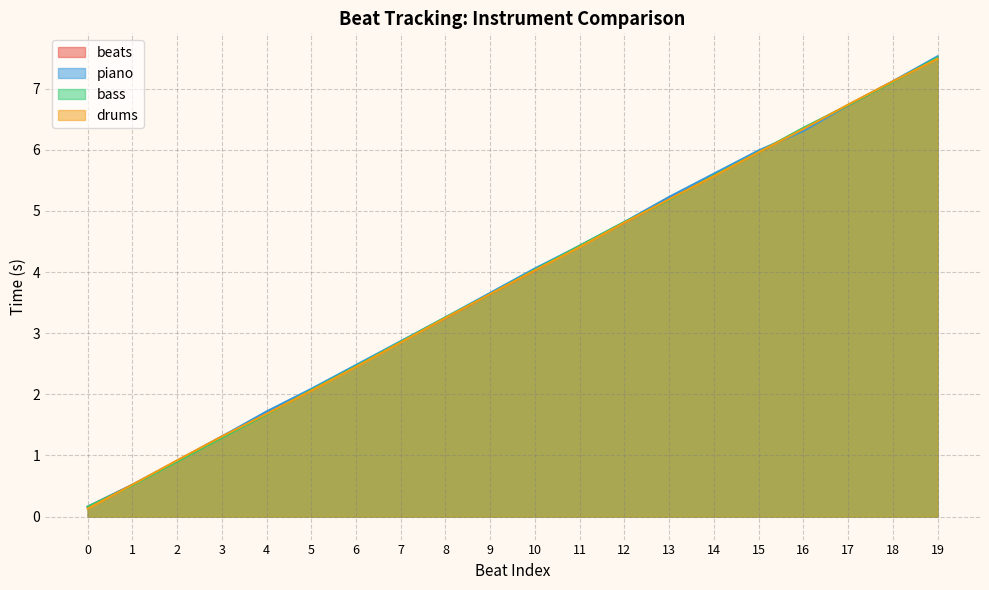

At which category is the sum across all series the highest?

19